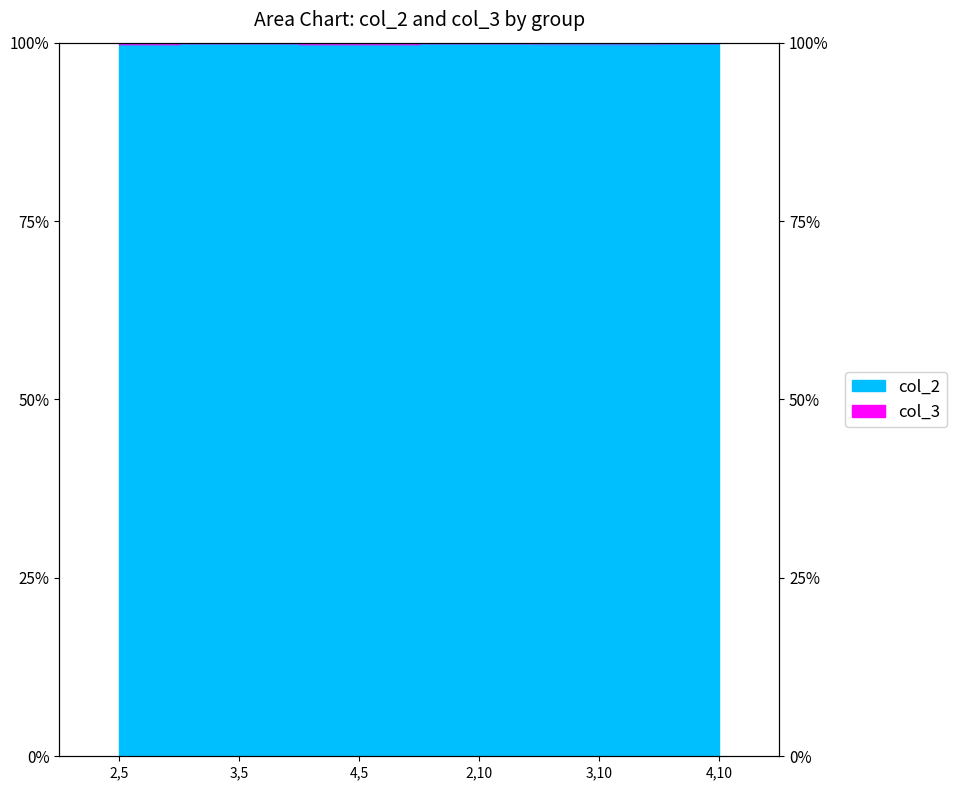

In col_2, how many points are lower than both neighbors (excluding endpoints)?

2